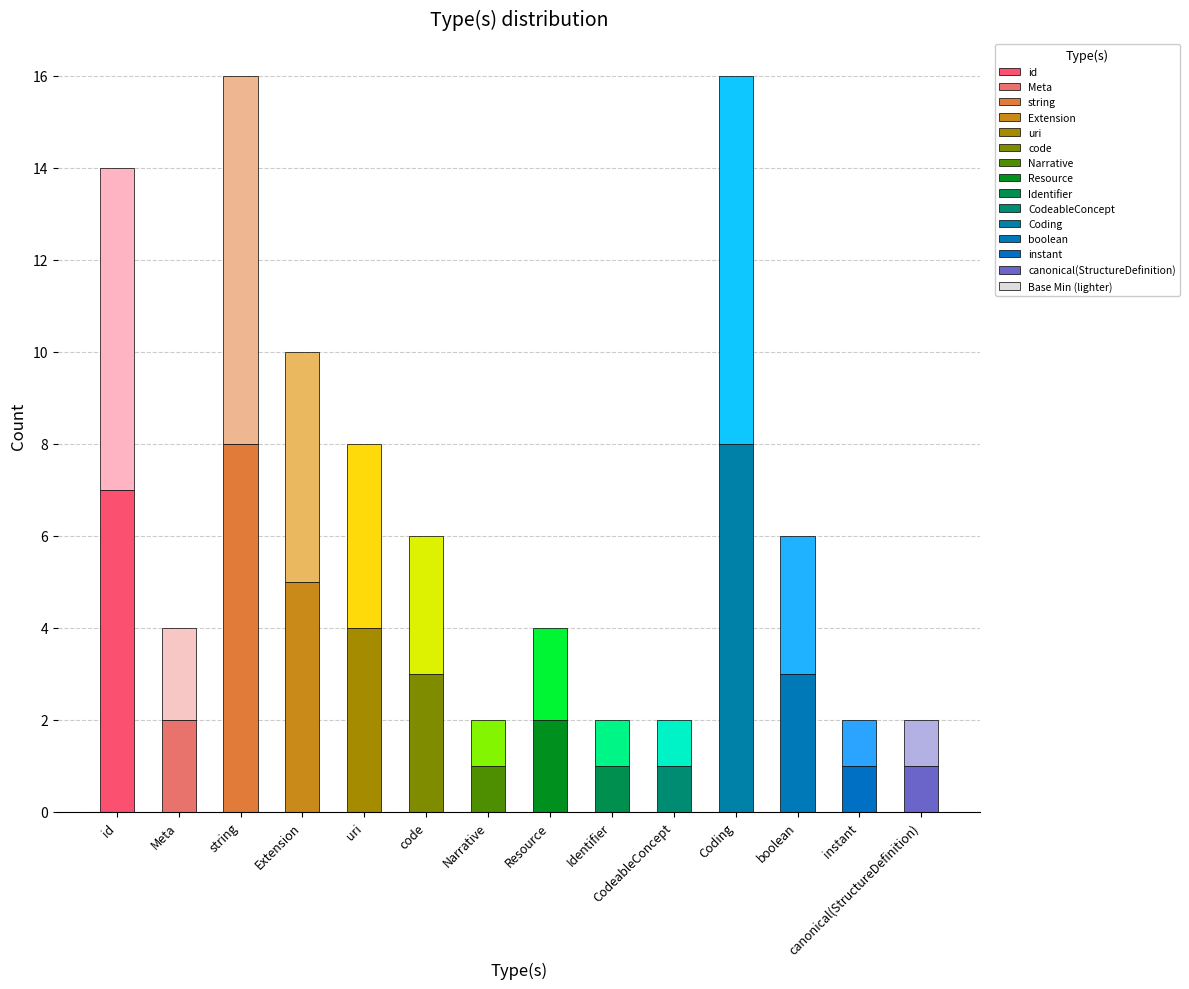

How many values in the Min_count series exceed 3?

5